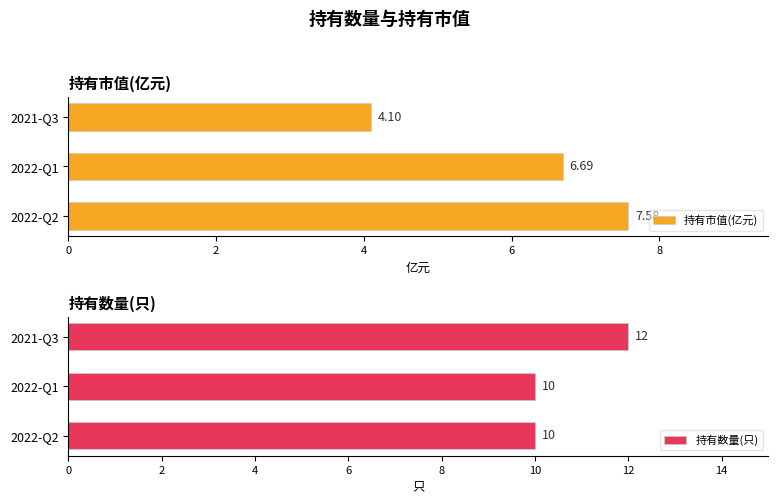

What is the sum of all 持有市值(亿元) values?

18.4